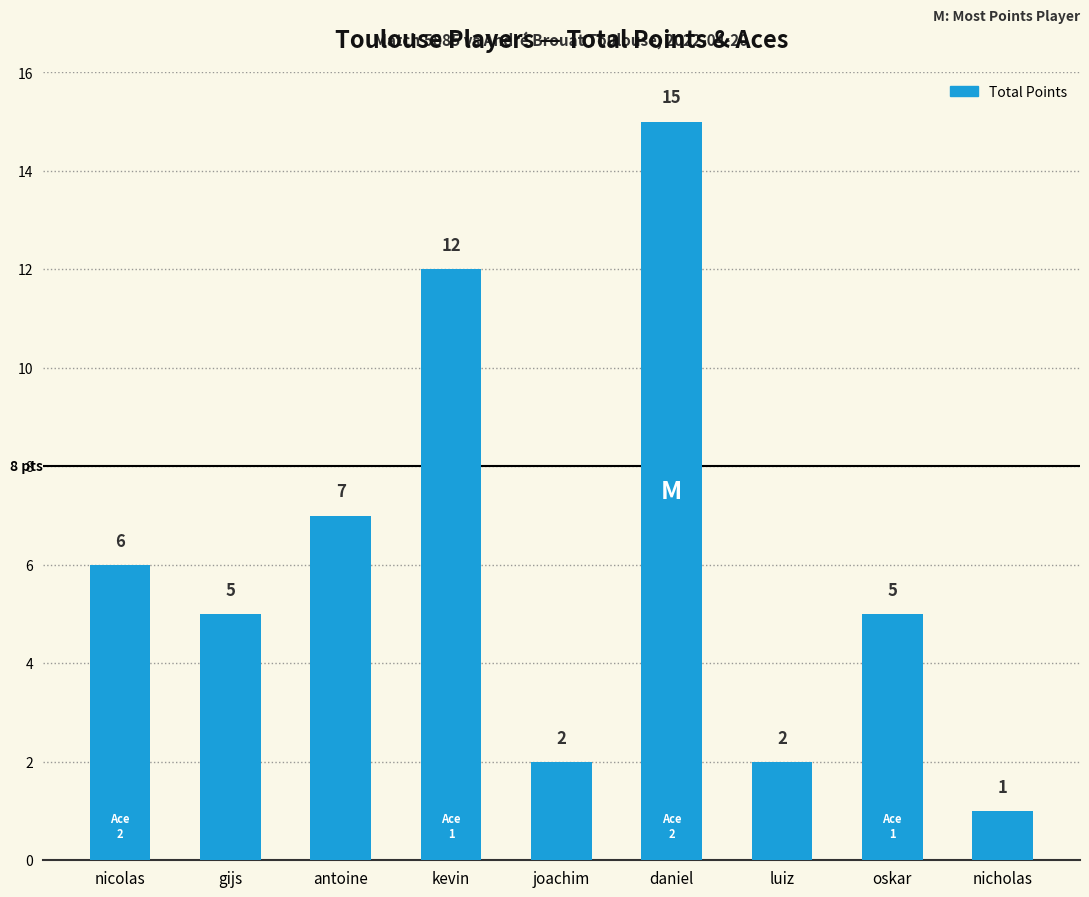

How many values are below 5?

3